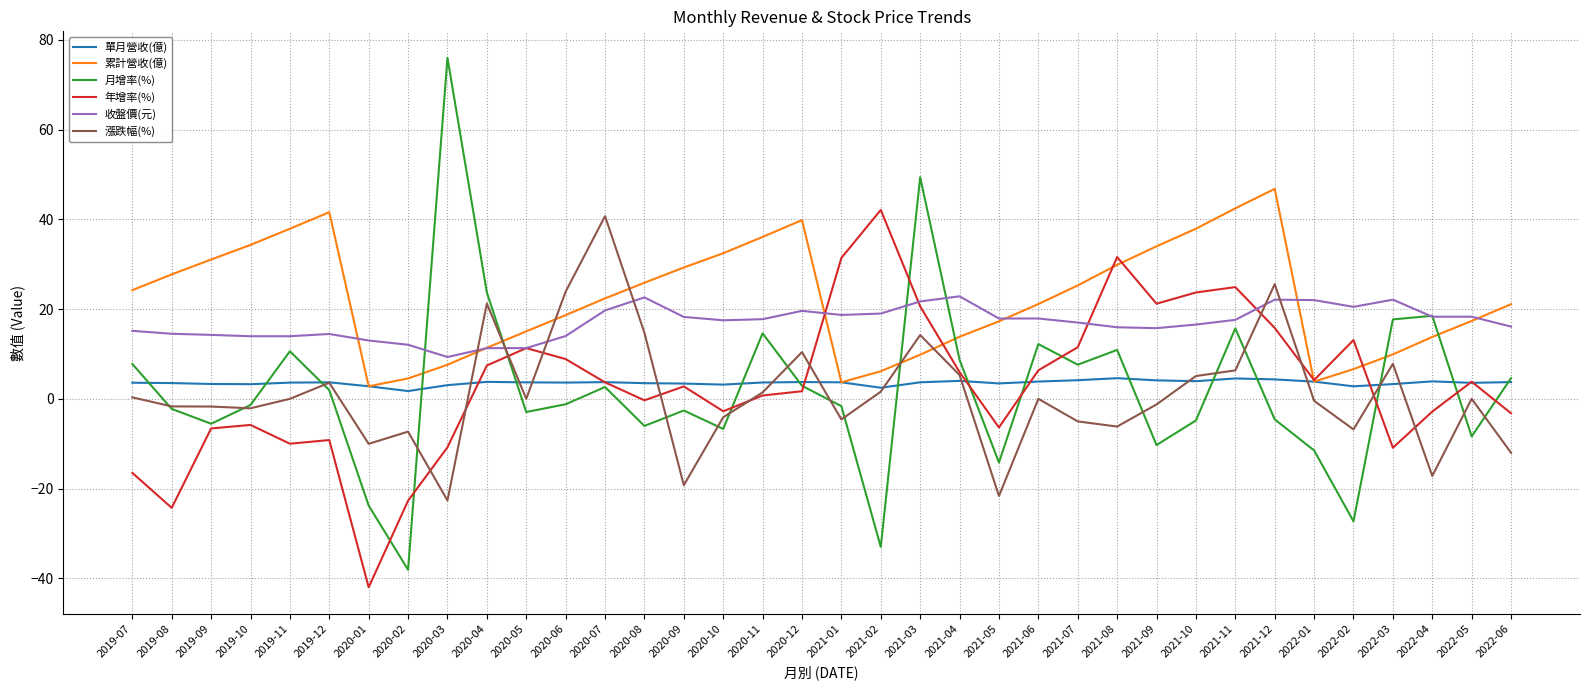

Is this an area chart (filled region under the line)?

No